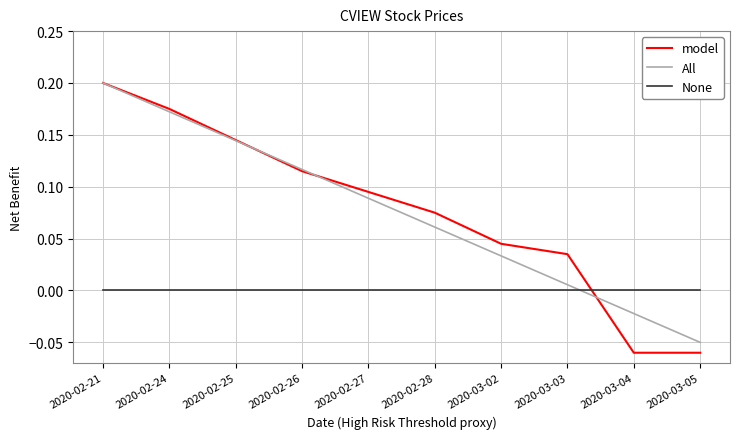

At which category is the sum across all series the highest?

2020-02-21